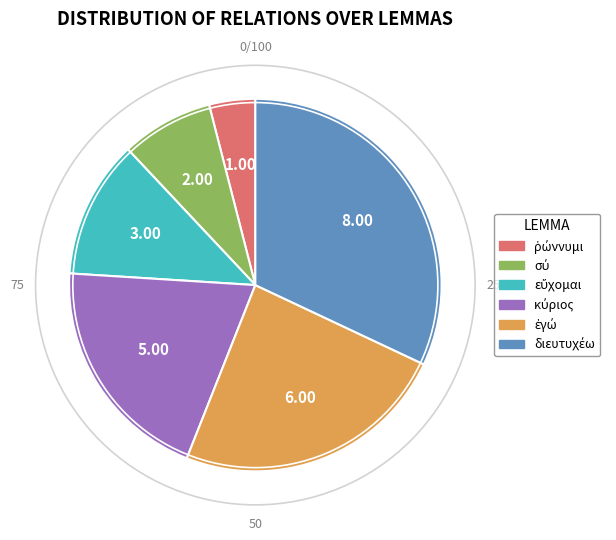

Does any single category account for the majority?

No